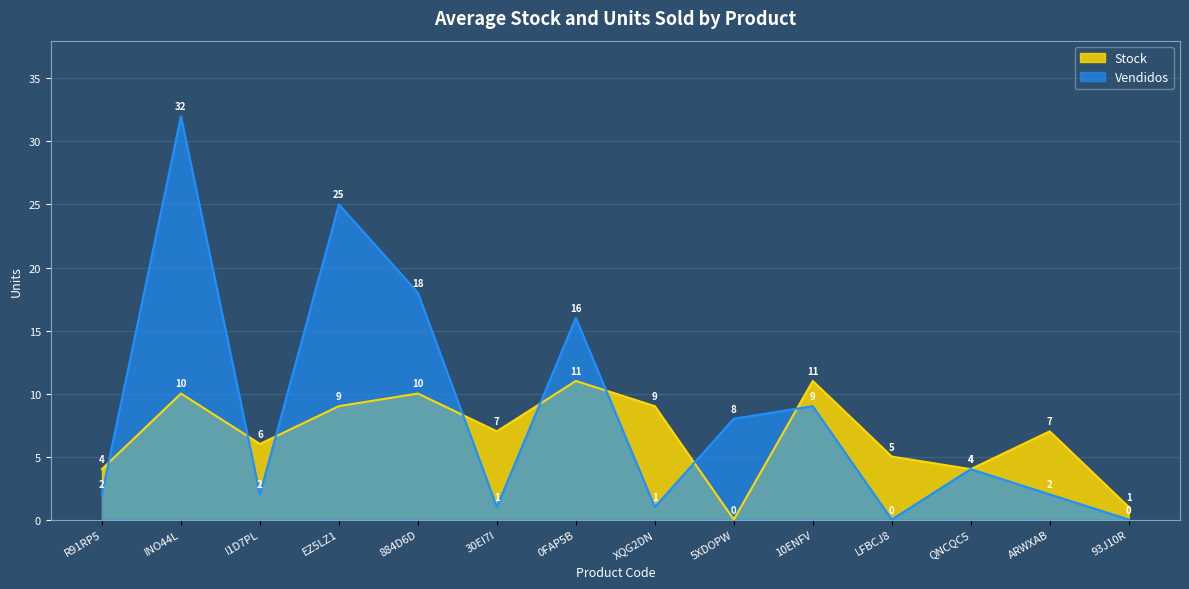

After their last crossing, which series has the higher values: Stock or Vendidos?

Stock